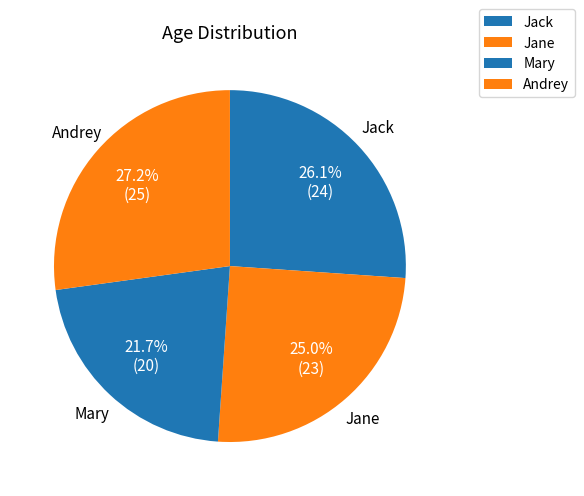

What is the total percentage of Mary and Jane?

46.7%